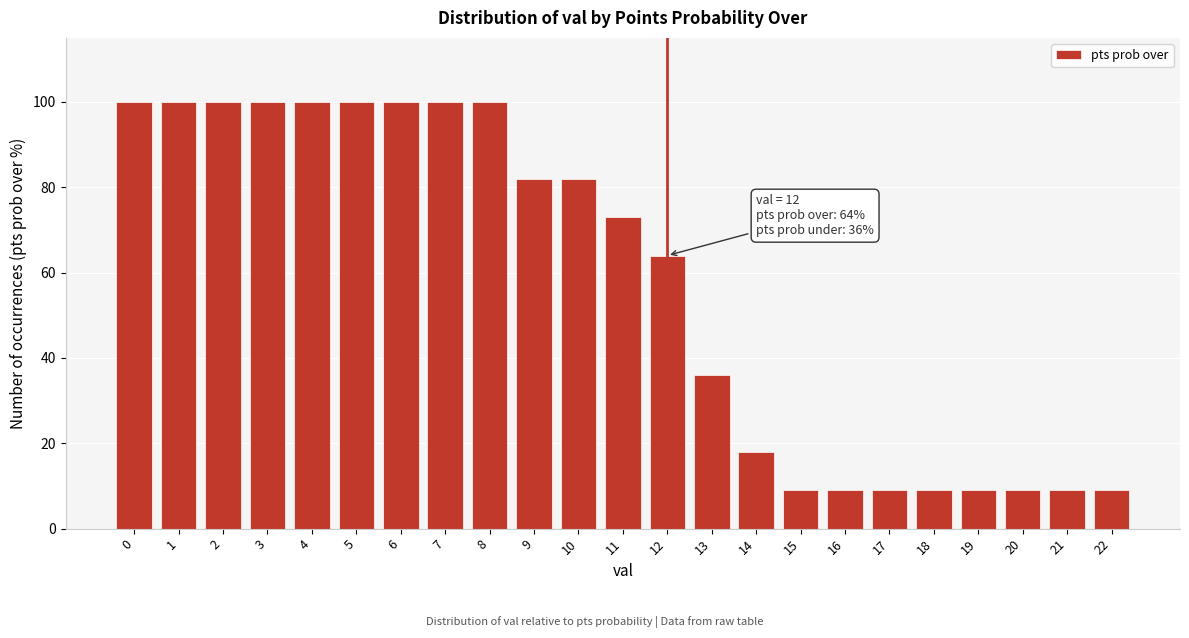

Reading right to left, list all the values displayed in this chart.

22=9	21=9	20=9	19=9	18=9	17=9	16=9	15=9	14=18	13=36	12=64	11=73	10=82	9=82	8=100	7=100	6=100	5=100	4=100	3=100	2=100	1=100	0=100